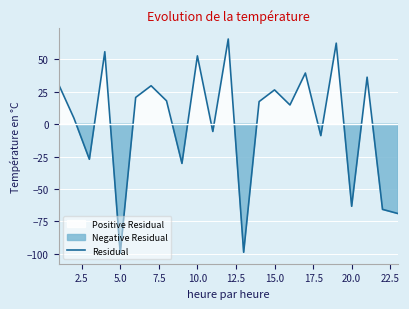

How many interior local peaks (higher than both neighbors) does the data have?

8